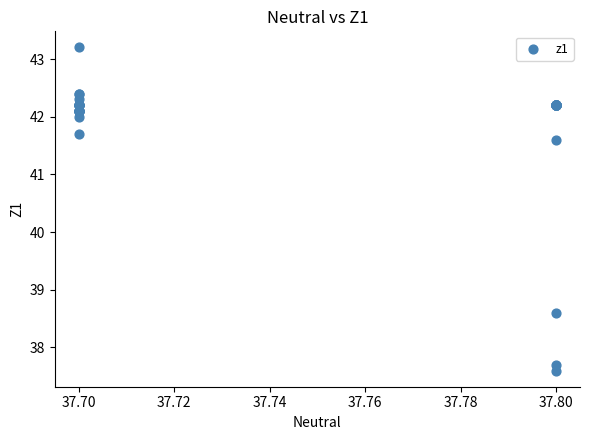

What Y value in the scatter plot is closest to 40?

38.6